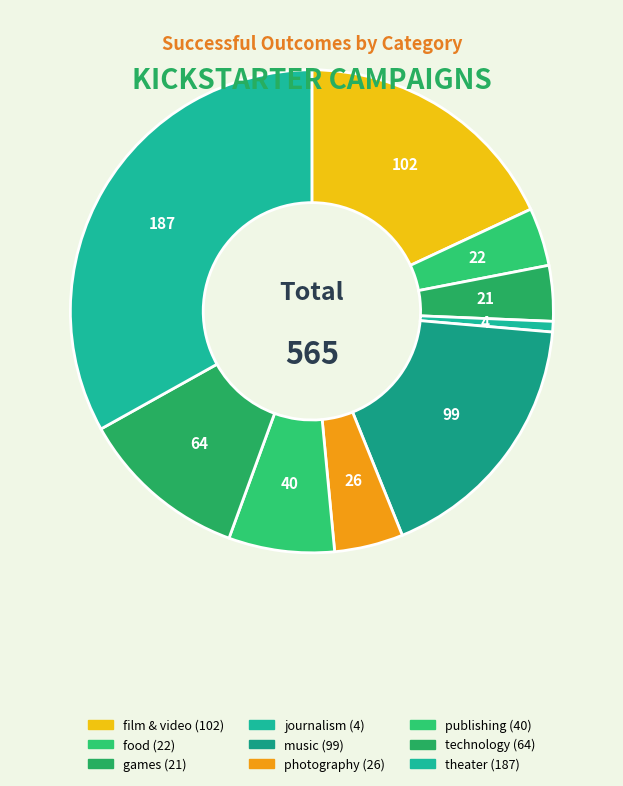

What percentage do music and publishing together represent?

24.6%